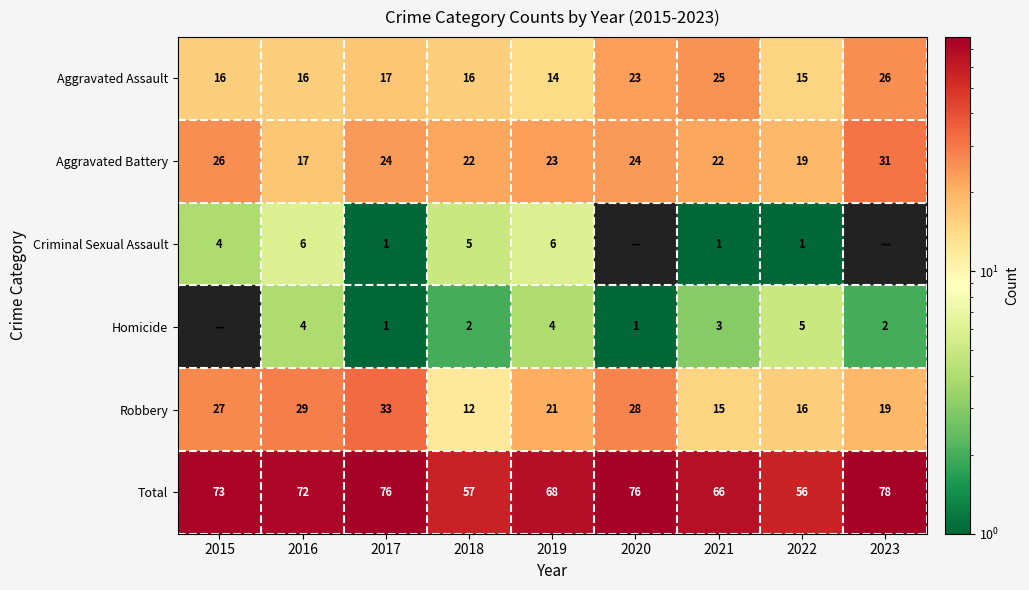

What is the average value of the Aggravated Assault series?

19